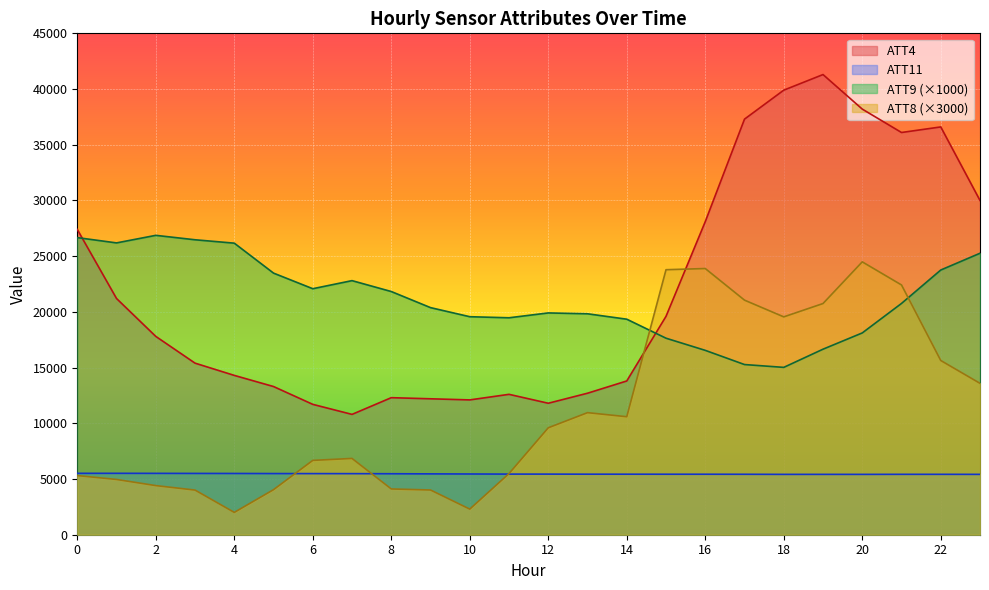

What is the difference between the maximum and second lowest values in the ATT8 series?

22192.4